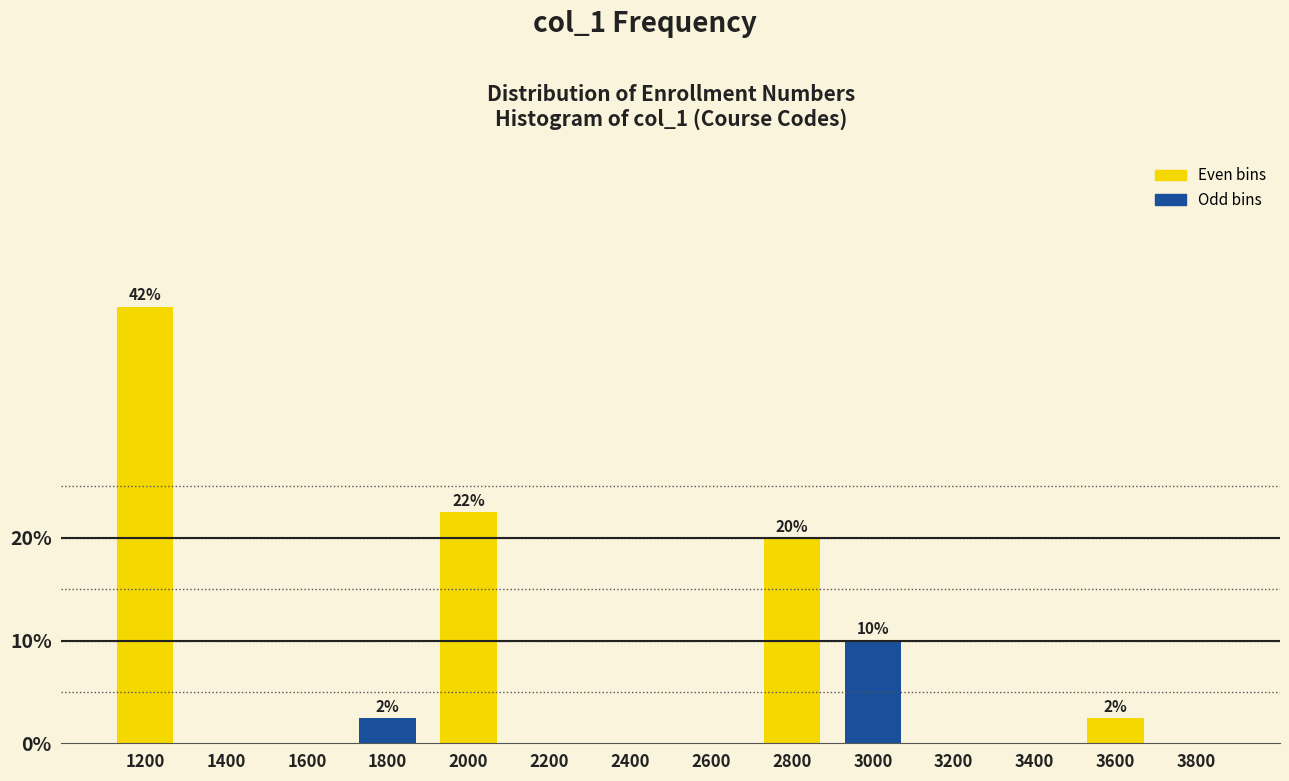

Reading left to right, transcribe all the data shown in this chart.

1200=42.5	1400=0.0	1600=0.0	1800=2.5	2000=22.5	2200=0.0	2400=0.0	2600=0.0	2800=20.0	3000=10.0	3200=0.0	3400=0.0	3600=2.5	3800=0.0